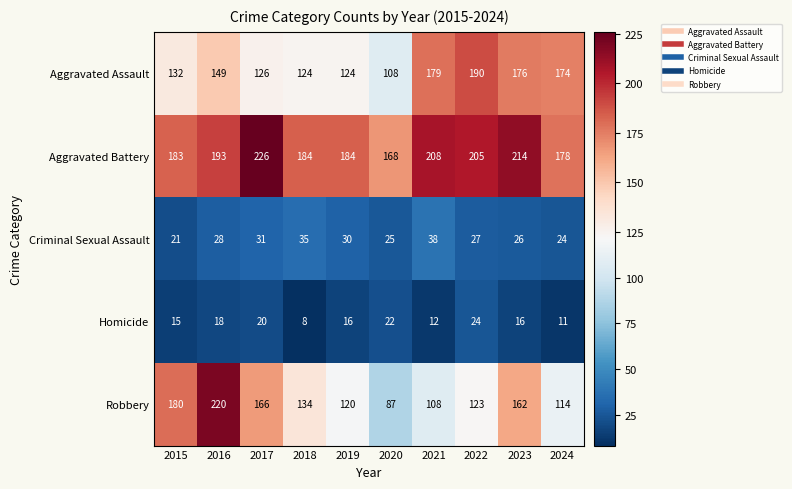

Is it true that Robbery equals 291 at 2016?

False